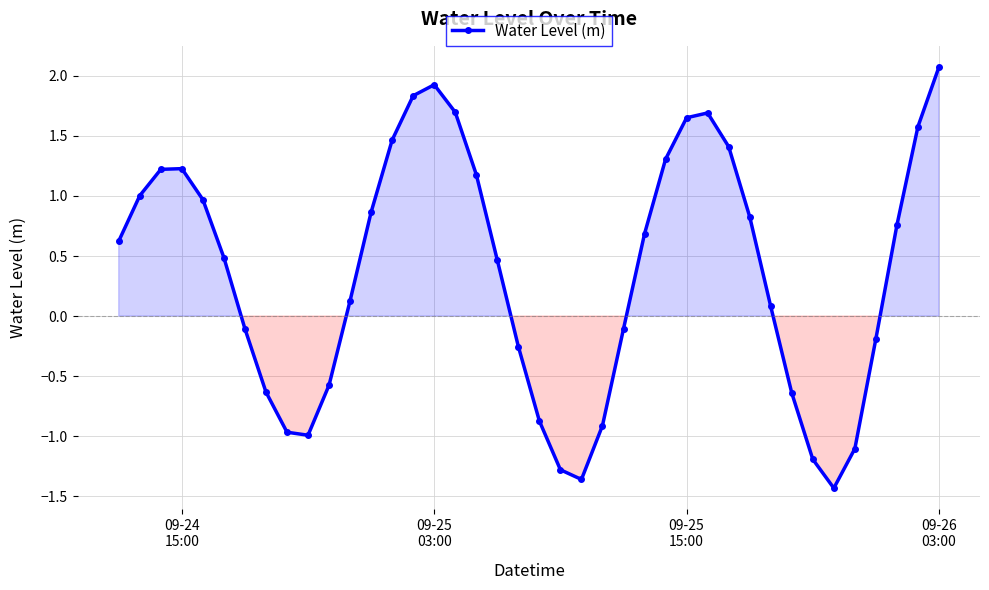

How many interior local valleys (lower than both neighbors) does the data have?

3